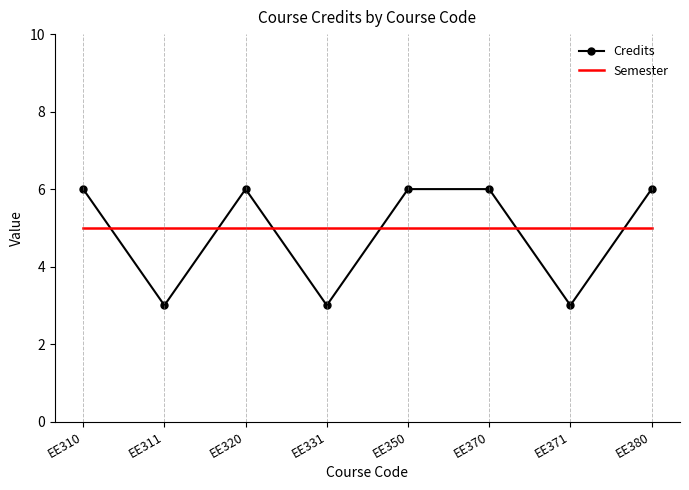

Reading right to left, list all the values displayed in this chart.

Credits: EE380=6	EE371=3	EE370=6	EE350=6	EE331=3	EE320=6	EE311=3	EE310=6
Semester: EE380=5	EE371=5	EE370=5	EE350=5	EE331=5	EE320=5	EE311=5	EE310=5